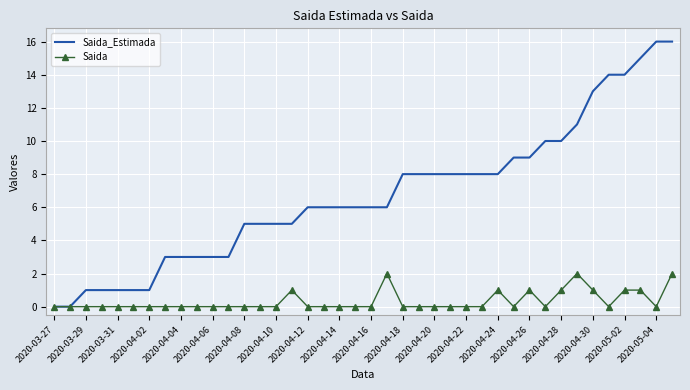

Which series has the largest total across all categories?

Saida_Estimada